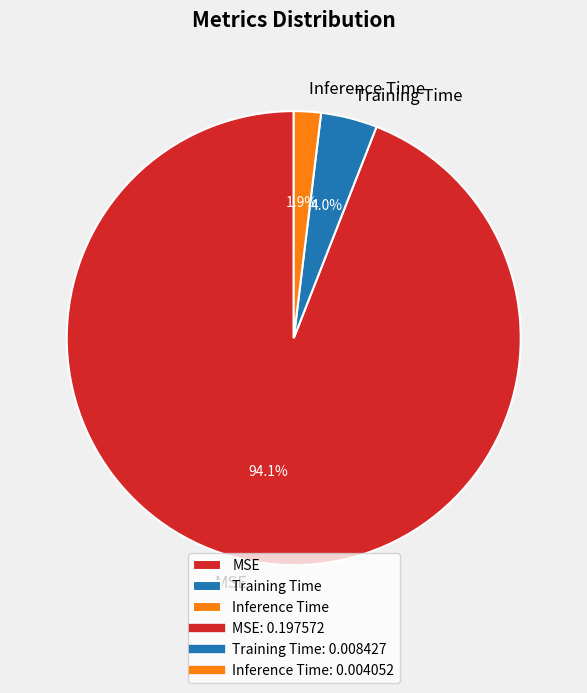

What portion of the pie excludes MSE?

5.9%